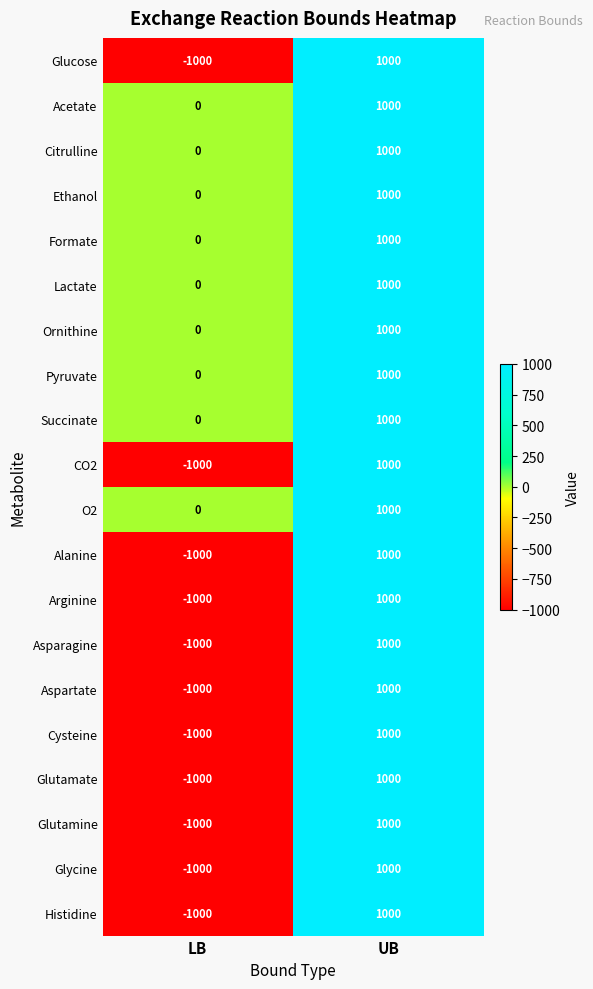

What value does the Asparagine series have at LB?

-1000